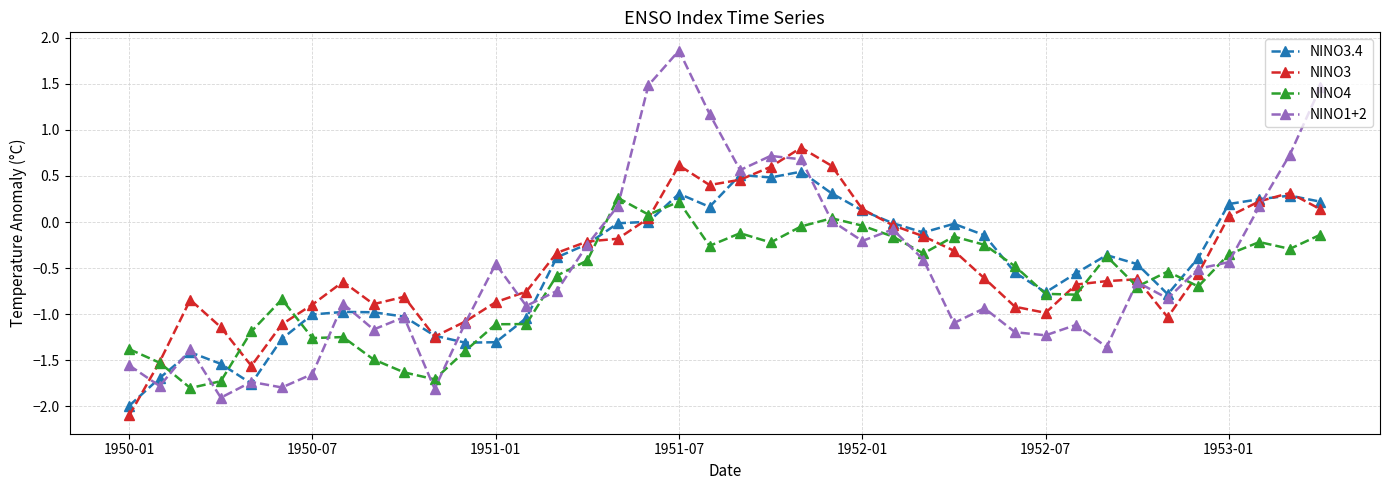

Which series has the largest range (max minus min)?

NINO1+2